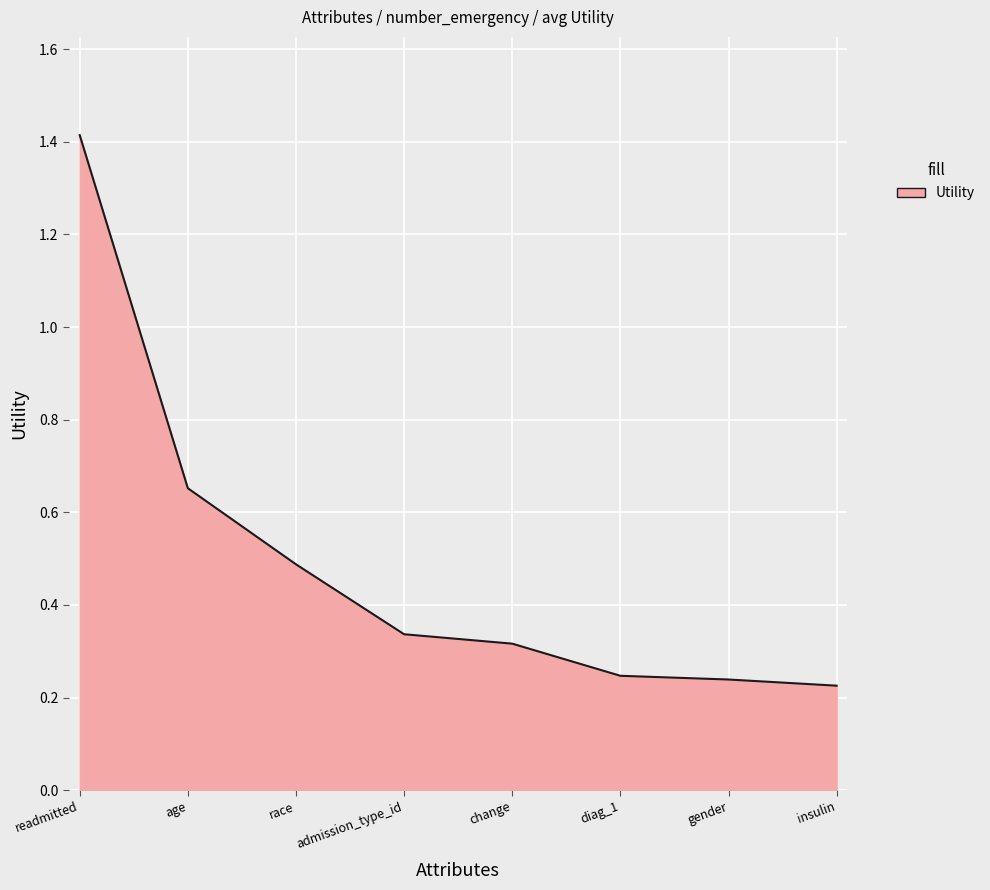

At which label is the value closest to 0?

insulin